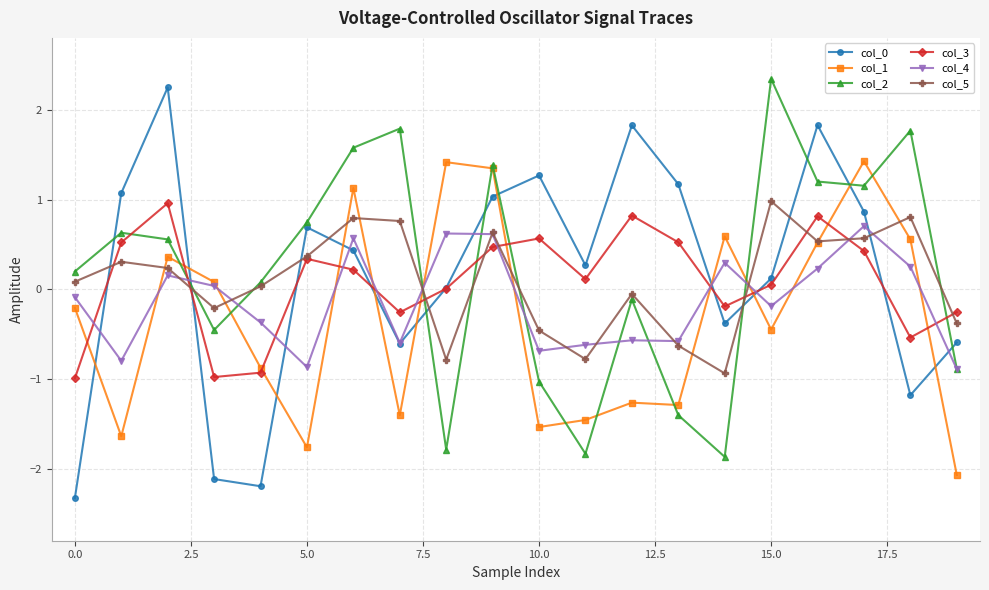

What is the minimum value for col_2?

-1.9